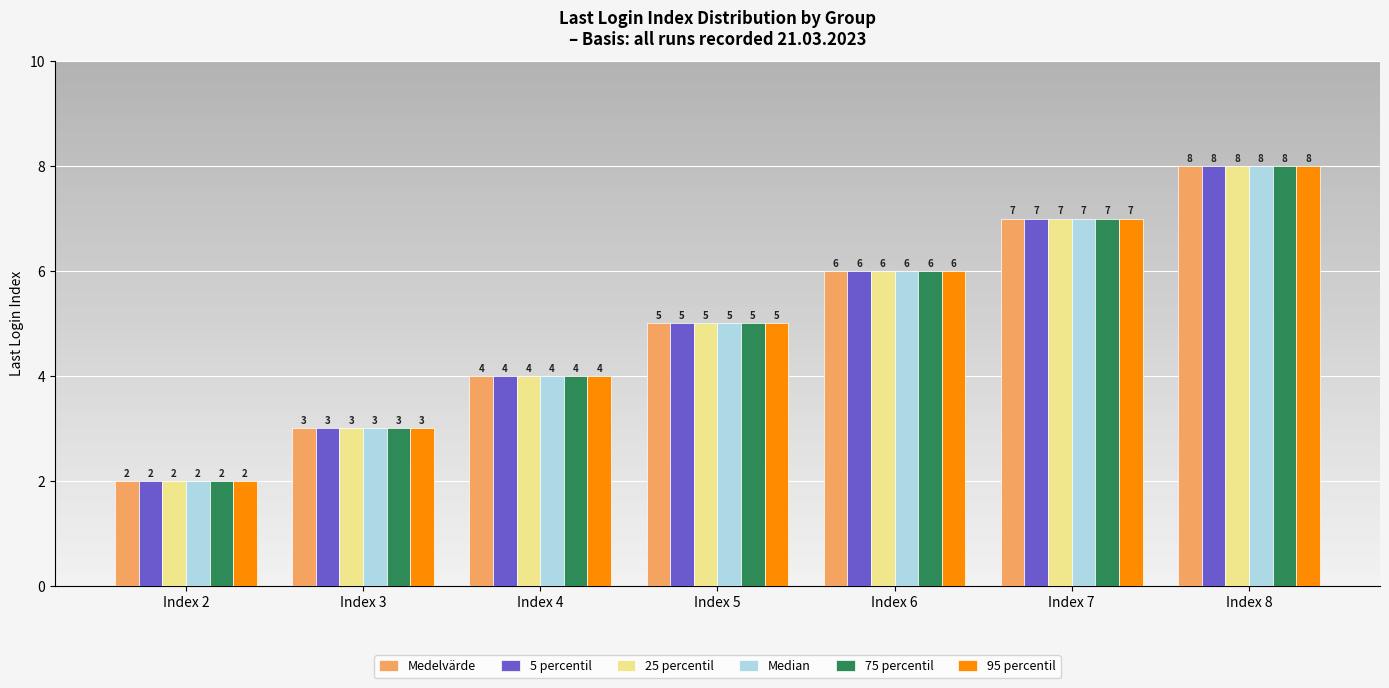

Reading right to left, extract all data points from this chart.

Medelvärde: Index 8=8	Index 7=7	Index 6=6	Index 5=5	Index 4=4	Index 3=3	Index 2=2
5 percentil: Index 8=8	Index 7=7	Index 6=6	Index 5=5	Index 4=4	Index 3=3	Index 2=2
25 percentil: Index 8=8	Index 7=7	Index 6=6	Index 5=5	Index 4=4	Index 3=3	Index 2=2
Median: Index 8=8	Index 7=7	Index 6=6	Index 5=5	Index 4=4	Index 3=3	Index 2=2
75 percentil: Index 8=8	Index 7=7	Index 6=6	Index 5=5	Index 4=4	Index 3=3	Index 2=2
95 percentil: Index 8=8	Index 7=7	Index 6=6	Index 5=5	Index 4=4	Index 3=3	Index 2=2